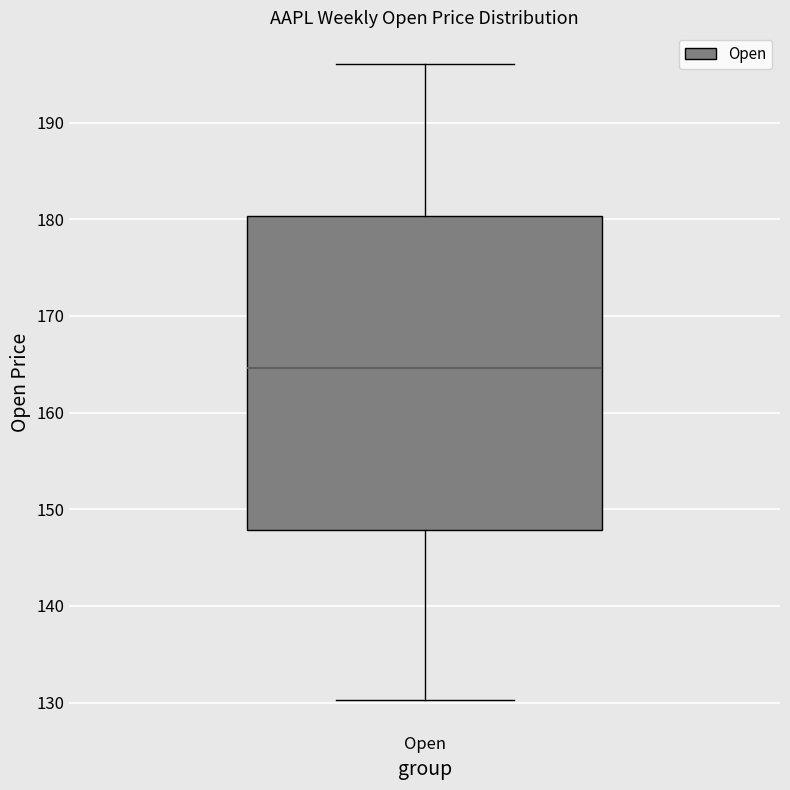

Where does the upper whisker of the box for Open end on the y-axis? The values are not printed on the chart, so give them approximately, as read against the axis.

196